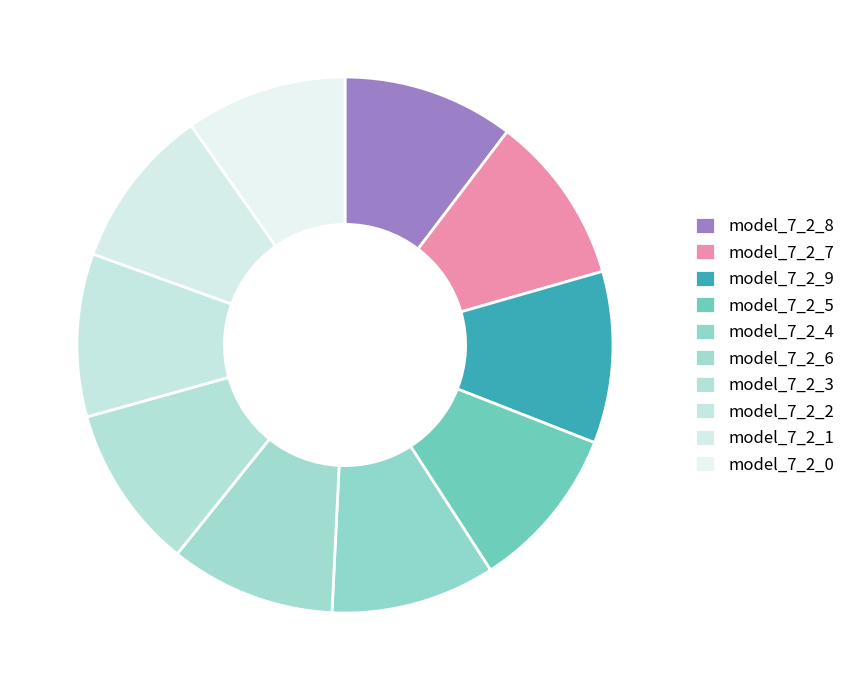

Do model_7_2_3 and model_7_2_7 together represent more than half of the pie?

No